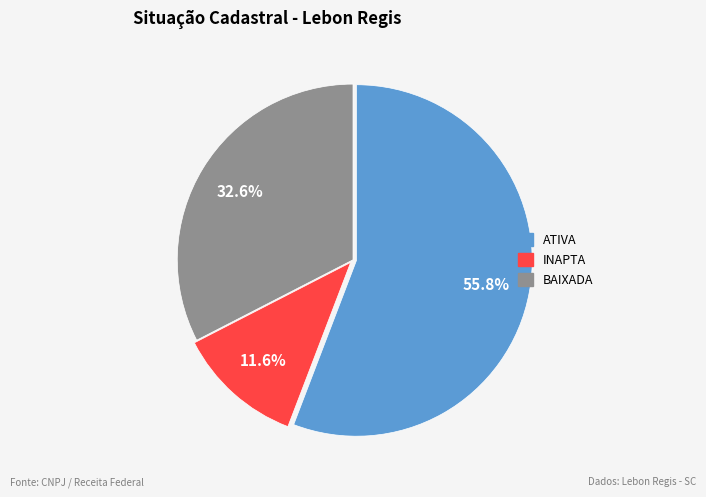

Does any single category account for the majority?

Yes